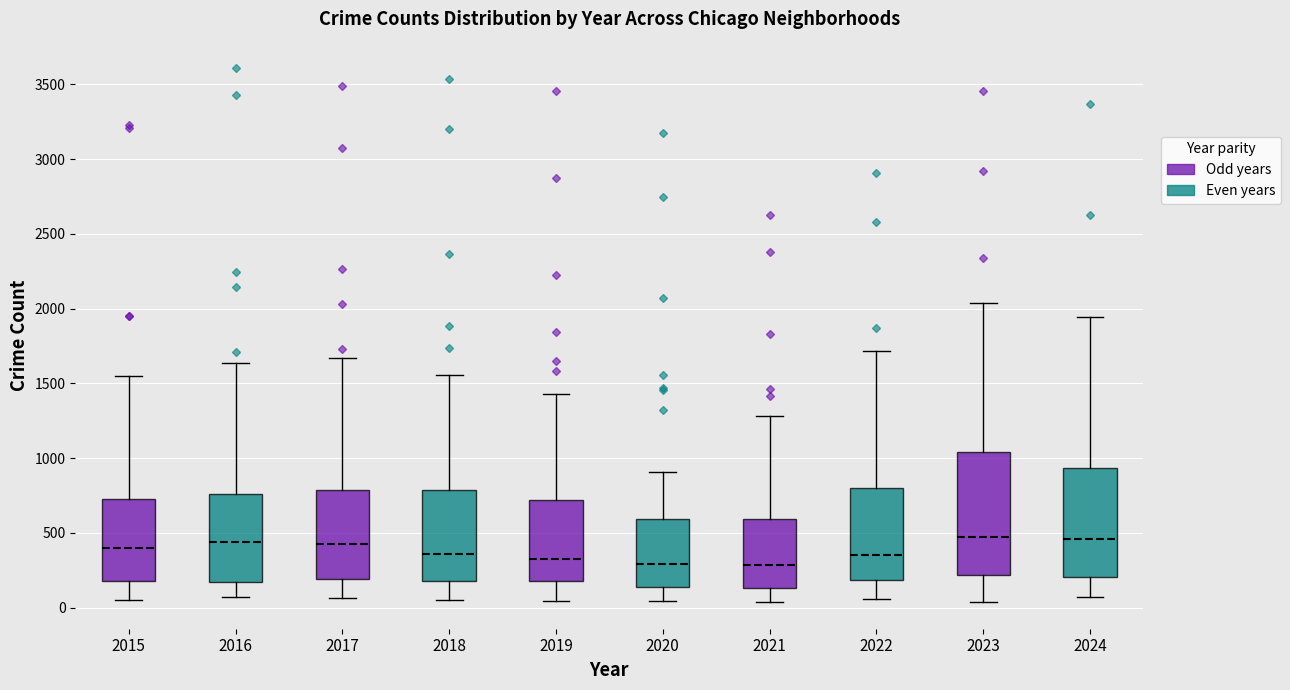

Reading left to right, read every box against the y-axis: the position of its median line, the range the box covers, and the ends of its whiskers. The values are not printed on the chart, so give them approximately, as read against the axis.

2015: median 400, box 200 to 750, whiskers 50 to 1550
2016: median 450, box 150 to 750, whiskers 50 to 1650
2017: median 450, box 200 to 800, whiskers 50 to 1650
2018: median 350, box 200 to 800, whiskers 50 to 1550
2019: median 350, box 200 to 700, whiskers 50 to 1450
2020: median 300, box 150 to 600, whiskers 50 to 900
2021: median 300, box 150 to 600, whiskers 50 to 1300
2022: median 350, box 200 to 800, whiskers 50 to 1700
2023: median 450, box 200 to 1050, whiskers 50 to 2050
2024: median 450, box 200 to 950, whiskers 50 to 1950